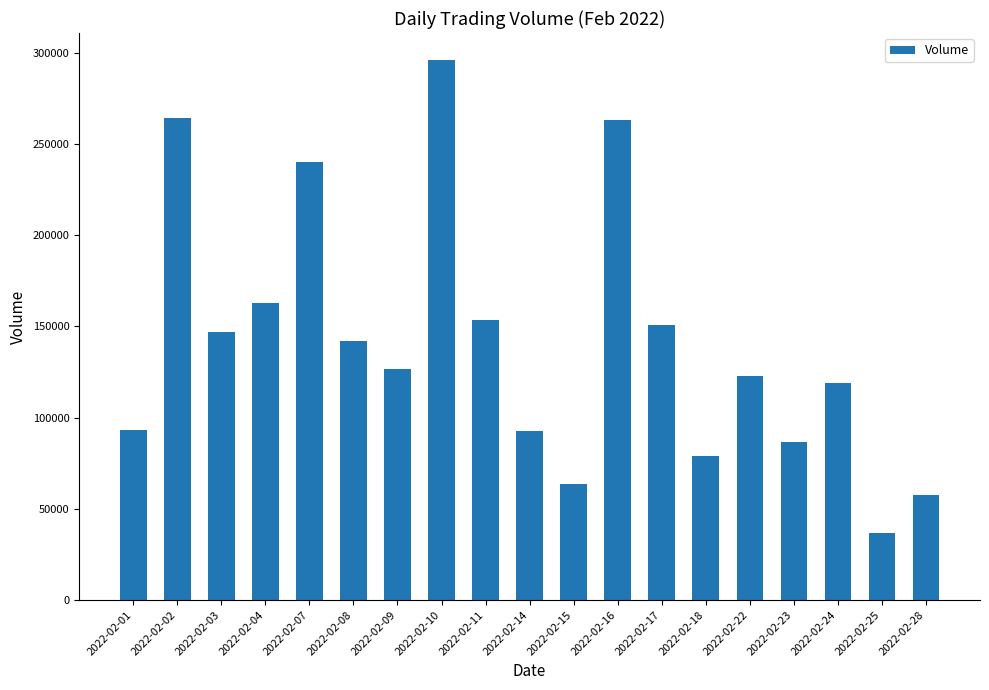

The value at 2022-02-01 is 65341. True or false?

False